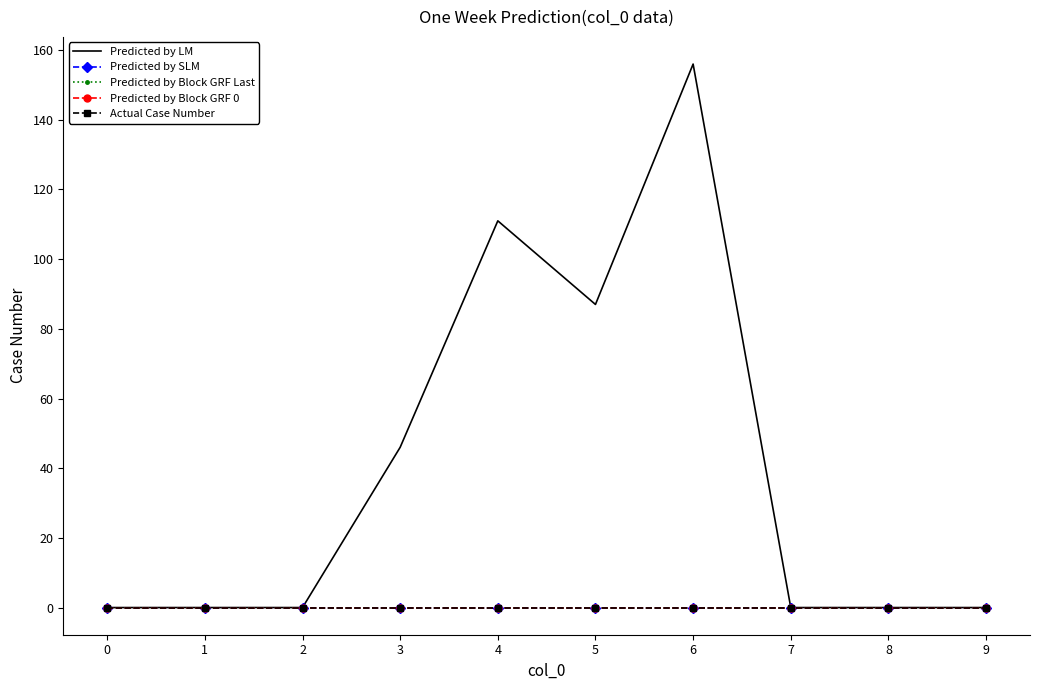

At which category is the sum across all series the highest?

6